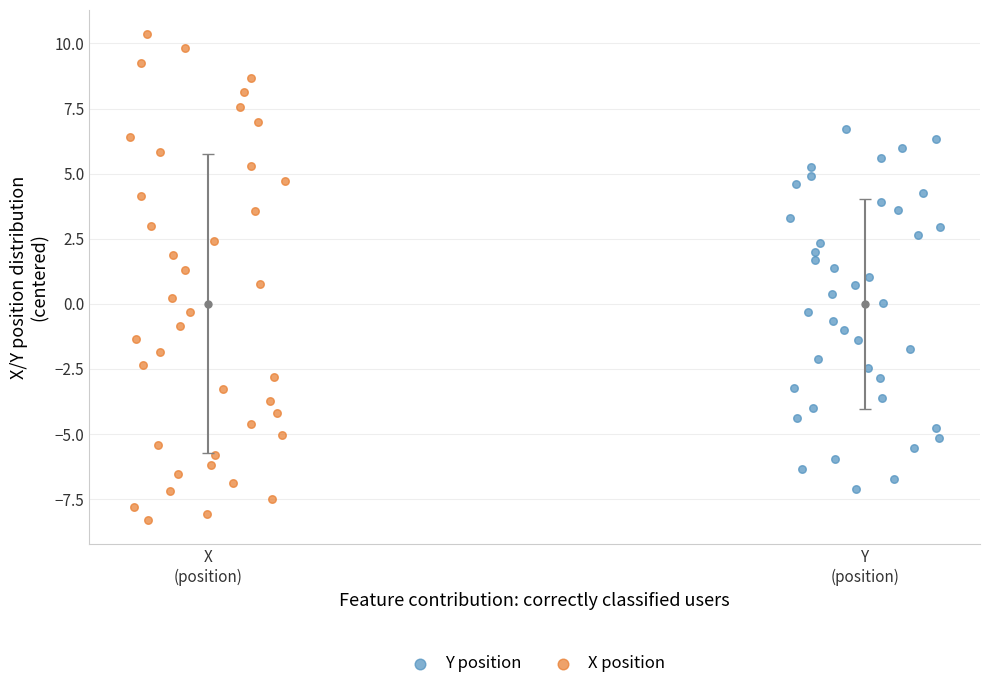

Which series reaches the minimum Y coordinate?

X position